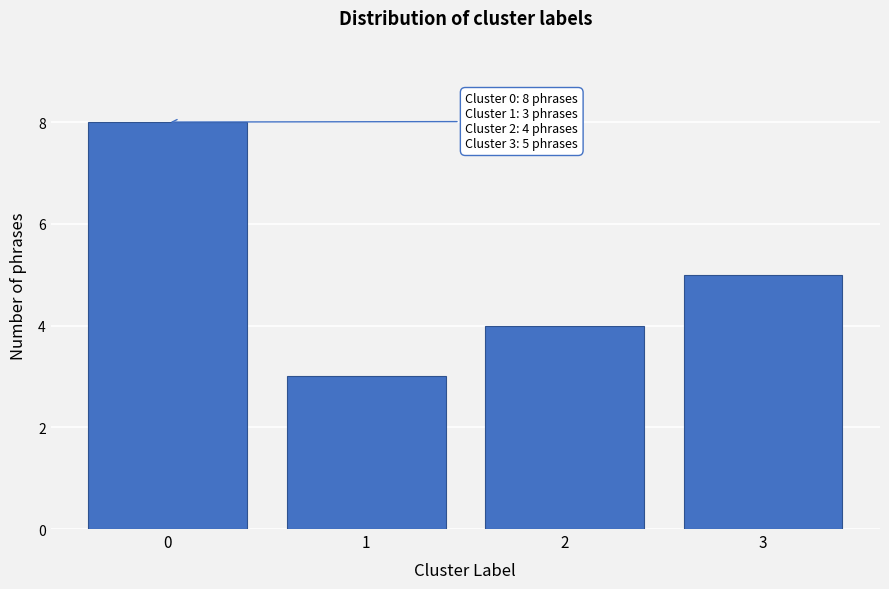

Reading left to right, what are all the values shown in this chart?

8	3	4	5